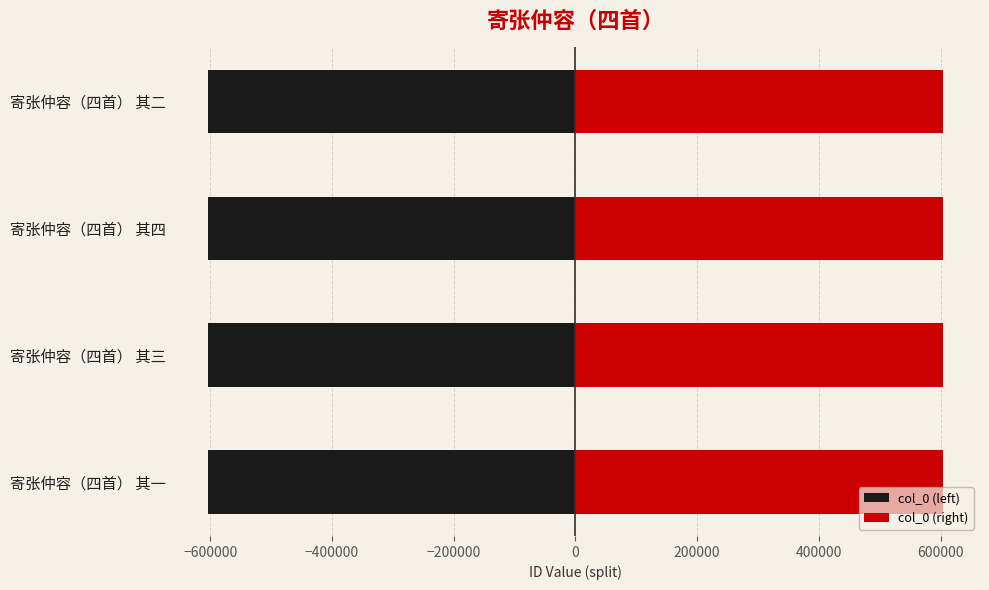

List the series in order of their peak value, lowest first.

col_0 (left), col_0 (right)